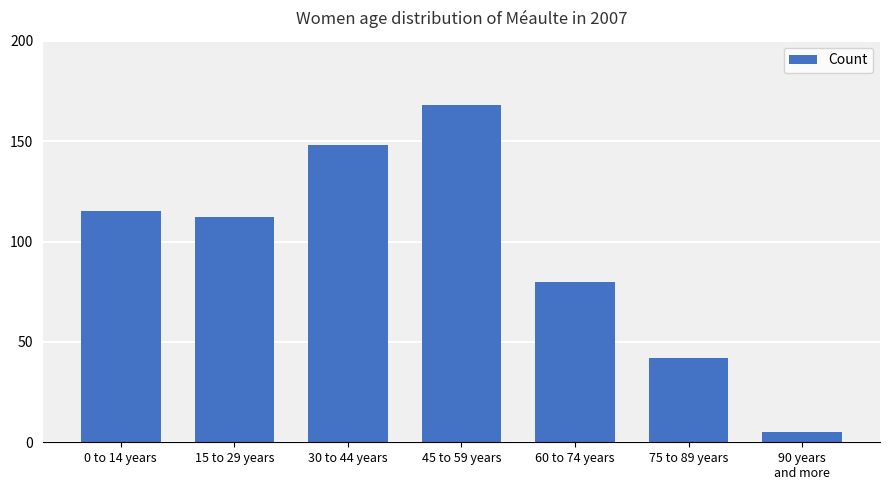

How many values are between 42 and 148?

5